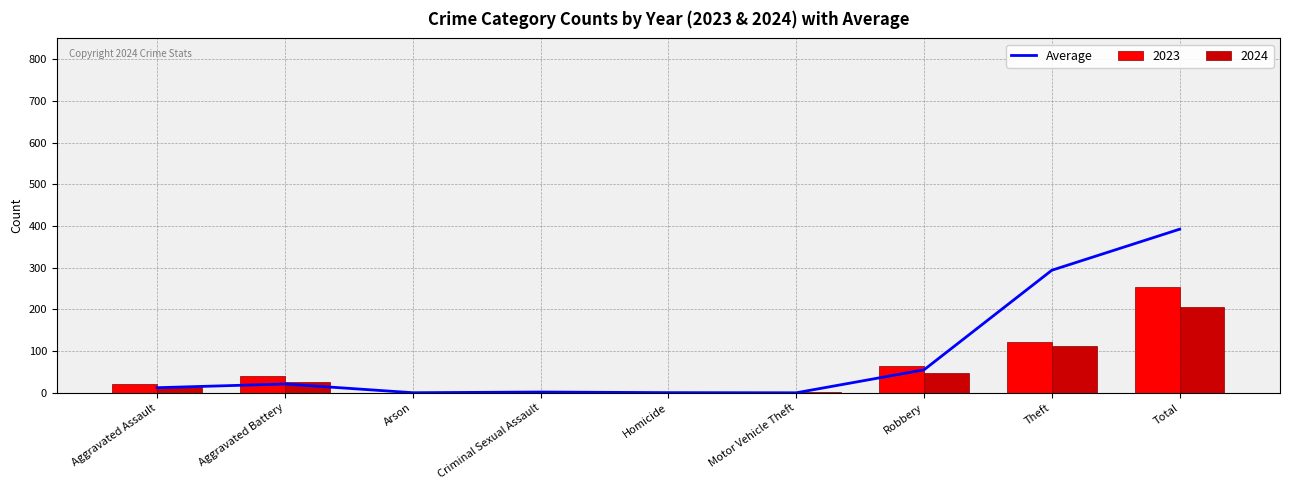

At which label is the value closest to 196?

Theft